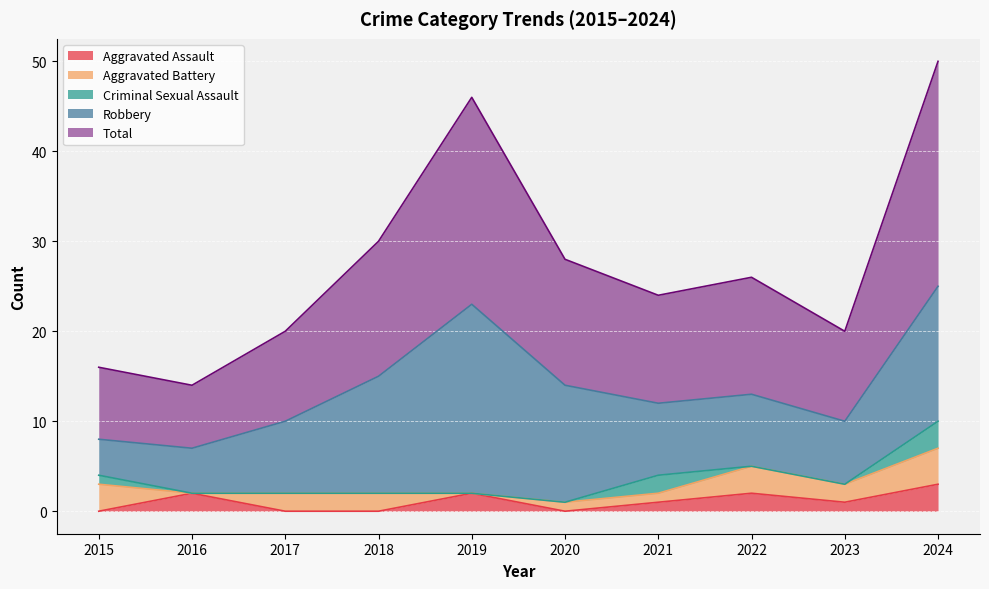

What is the difference between the maximum and minimum values in the Robbery series?

17